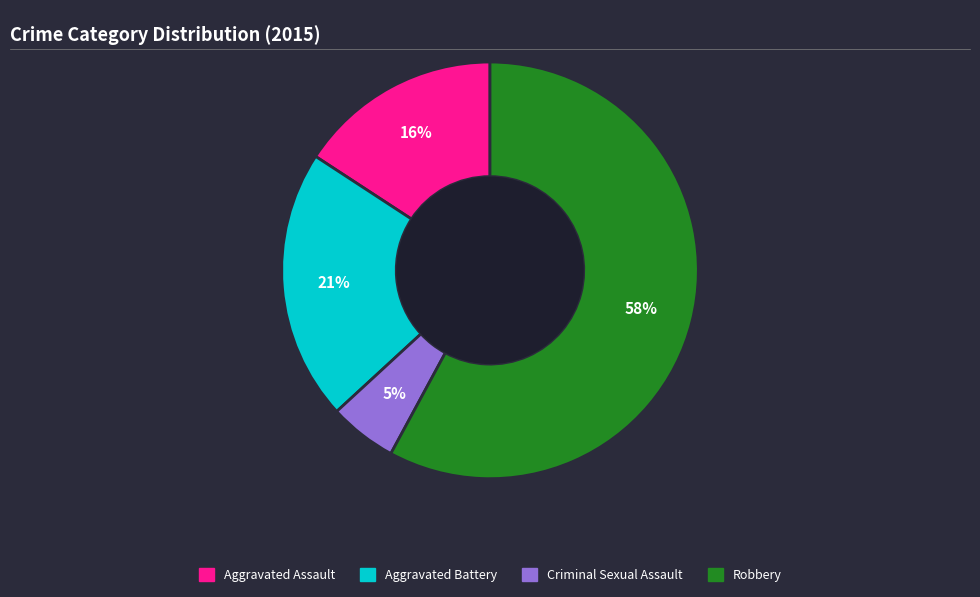

Which category has the biggest portion of the pie?

Robbery